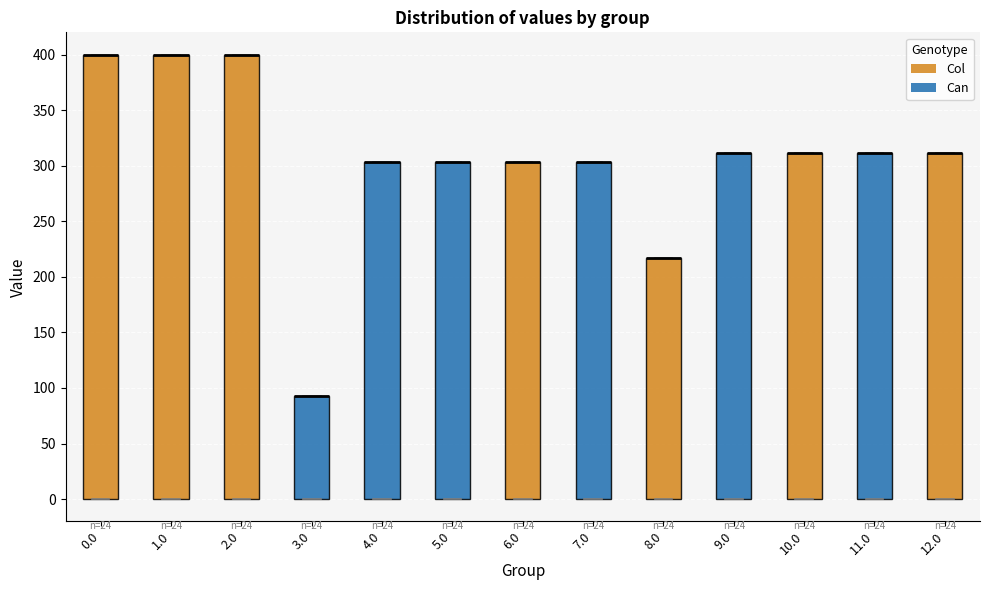

Reading left to right, transcribe this box plot: for each box, give where its median line is, the range the box spans, and where its two whiskers end, as read against the y-axis. The values are not printed on the chart, so give them approximately, as read against the axis.

0.0: median 400 (drawn on the box's upper edge), box 0 to 400, whiskers 0 to 400
1.0: median 400 (drawn on the box's upper edge), box 0 to 400, whiskers 0 to 400
2.0: median 400 (drawn on the box's upper edge), box 0 to 400, whiskers 0 to 400
3.0: median 95 (drawn on the box's upper edge), box 0 to 95, whiskers 0 to 95
4.0: median 305 (drawn on the box's upper edge), box 0 to 305, whiskers 0 to 305
5.0: median 305 (drawn on the box's upper edge), box 0 to 305, whiskers 0 to 305
6.0: median 305 (drawn on the box's upper edge), box 0 to 305, whiskers 0 to 305
7.0: median 305 (drawn on the box's upper edge), box 0 to 305, whiskers 0 to 305
8.0: median 215 (drawn on the box's upper edge), box 0 to 215, whiskers 0 to 215
9.0: median 310 (drawn on the box's upper edge), box 0 to 310, whiskers 0 to 310
10.0: median 310 (drawn on the box's upper edge), box 0 to 310, whiskers 0 to 310
11.0: median 310 (drawn on the box's upper edge), box 0 to 310, whiskers 0 to 310
12.0: median 310 (drawn on the box's upper edge), box 0 to 310, whiskers 0 to 310